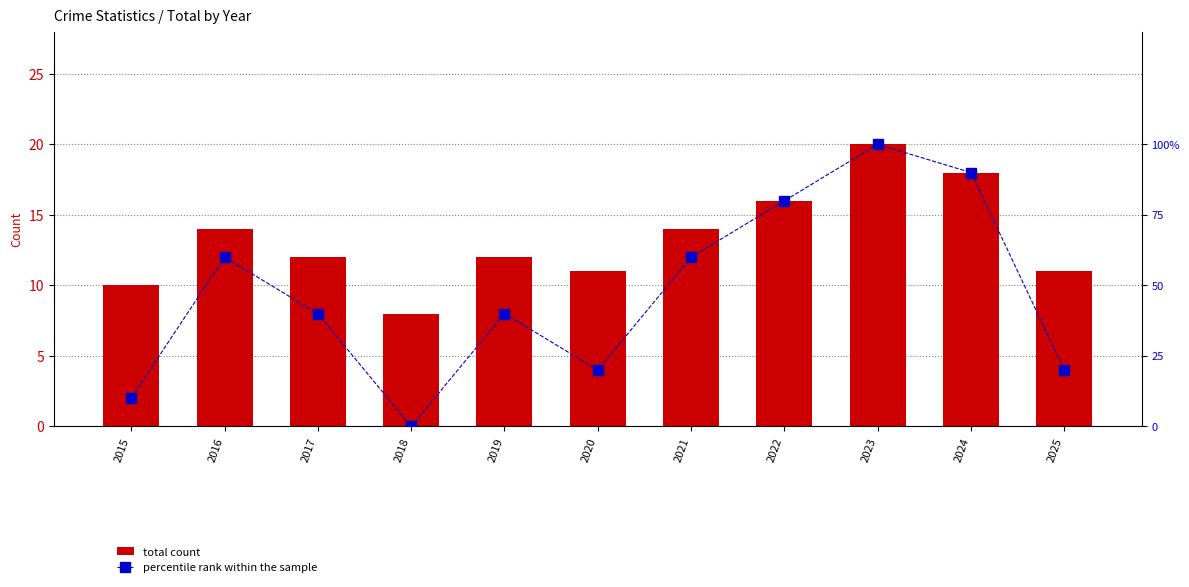

List the series in order of their peak value, highest first.

percentile rank within the sample, total count